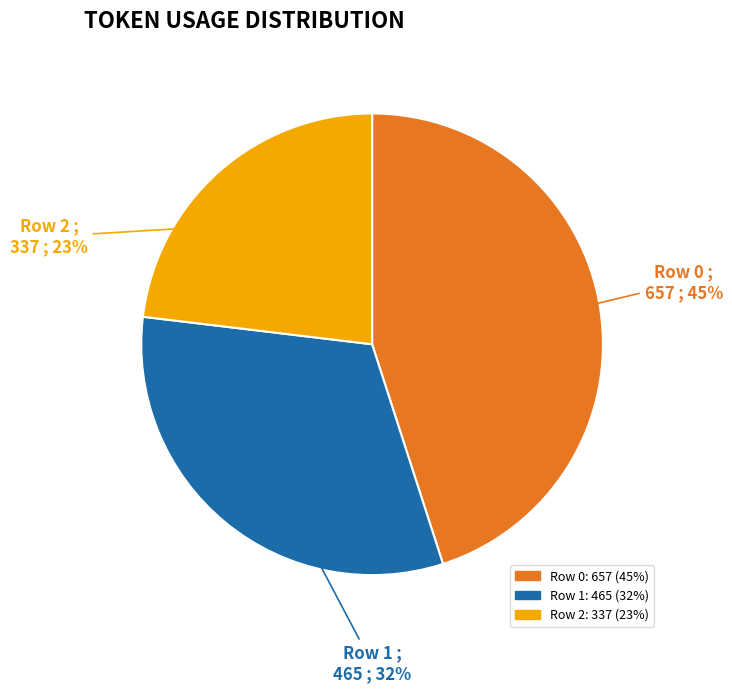

Do Row 2 and Row 0 together represent more than half of the pie?

Yes